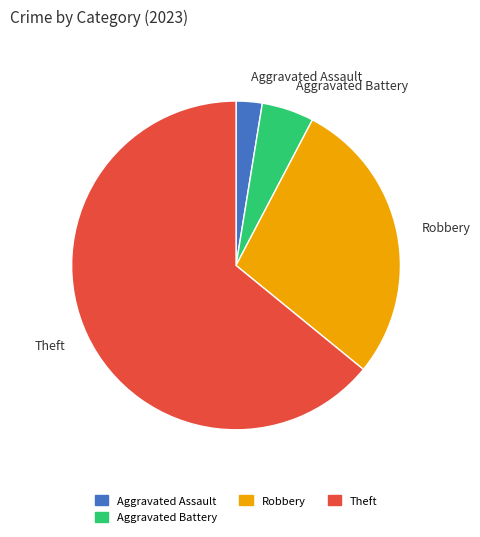

What is the smallest slice in the pie chart?

Aggravated Assault